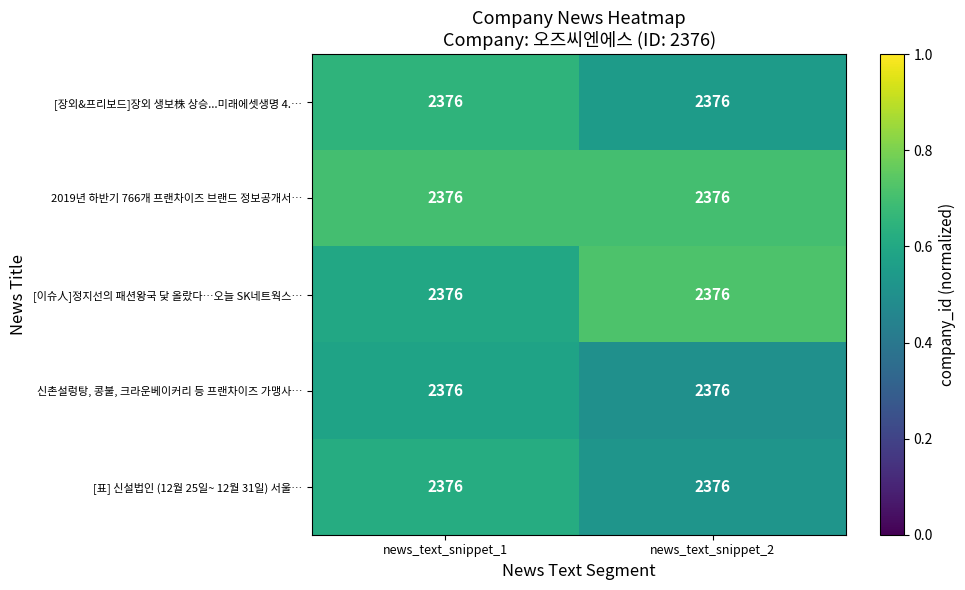

Between news_text_snippet_1 and news_text_snippet_2, which series saw the biggest shift?

[이슈人]정지선의 패션왕국 닻 올랐다…오늘 SK네트웍스…